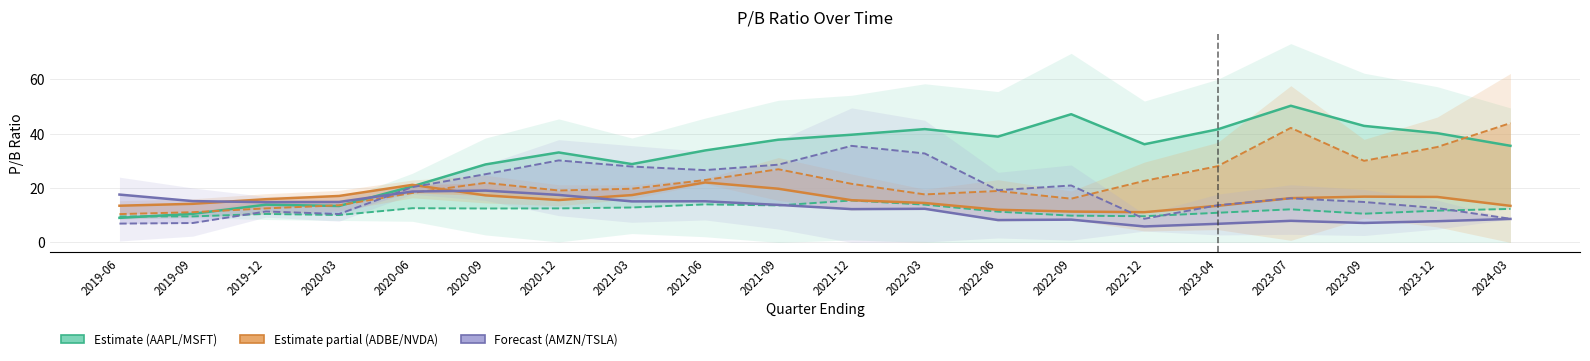

What is the difference between the maximum and minimum values in the P/B Ratio ADBE series?

10.9